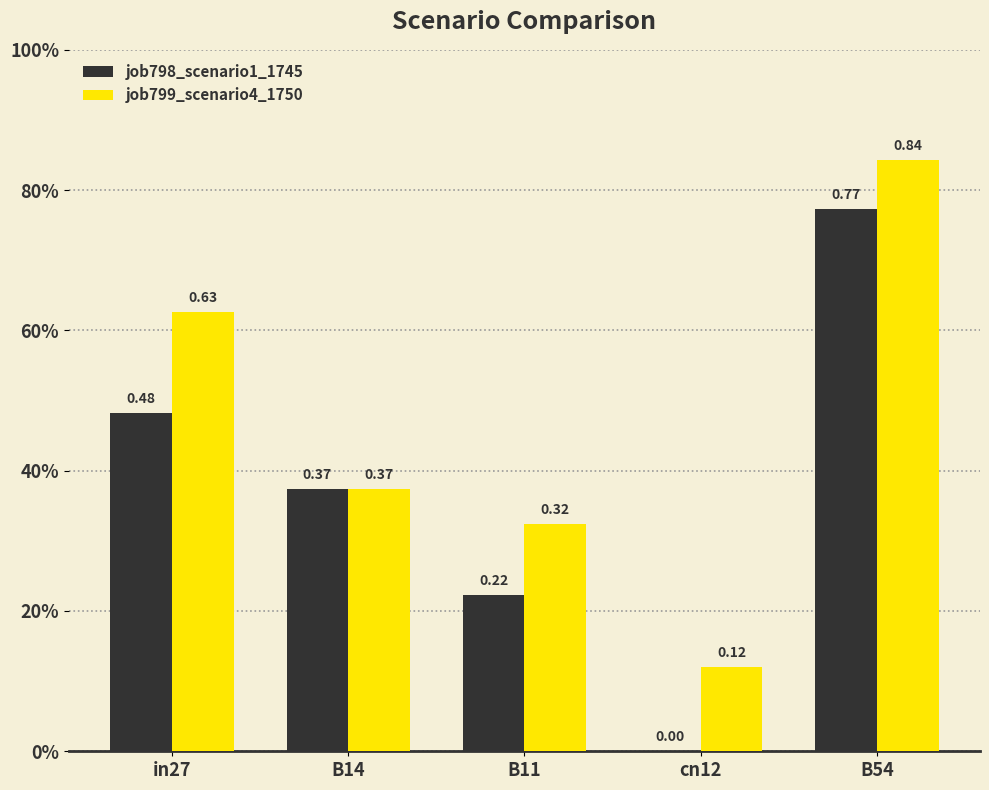

The value of job799_scenario4_1750 at in27 is 1.1. True or false?

False